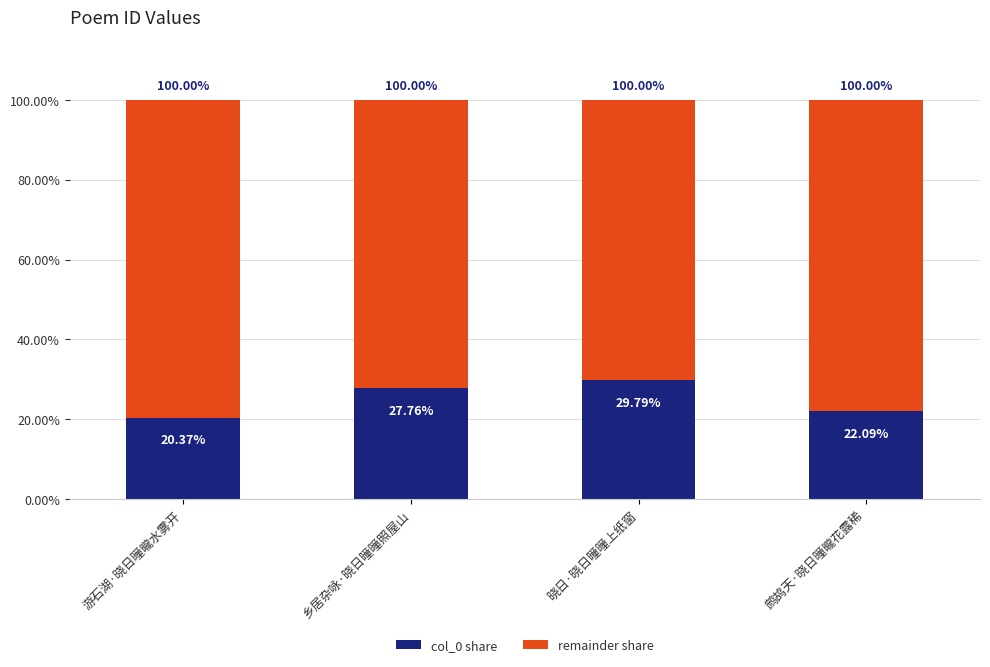

What are all the series names shown in the legend?

col_0 share, remainder share